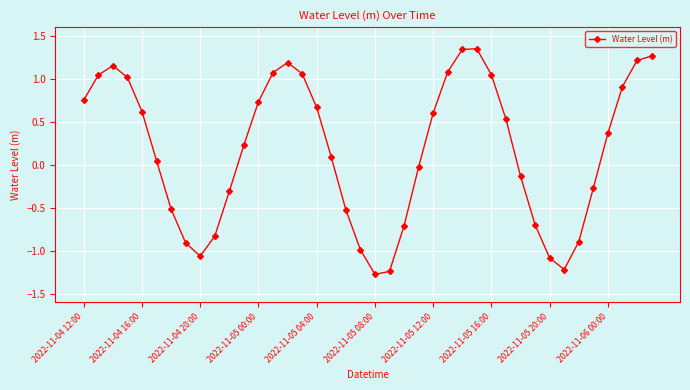

What is the value of the 35th point from the left?

-0.9